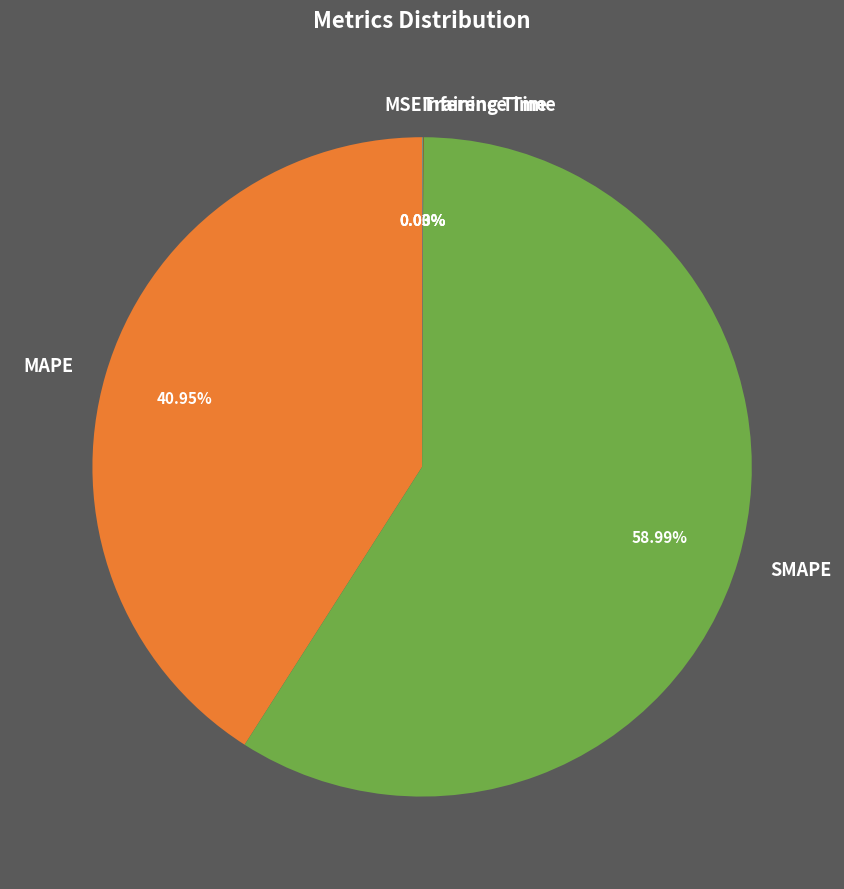

Is the sum of SMAPE and MAPE greater than half?

Yes